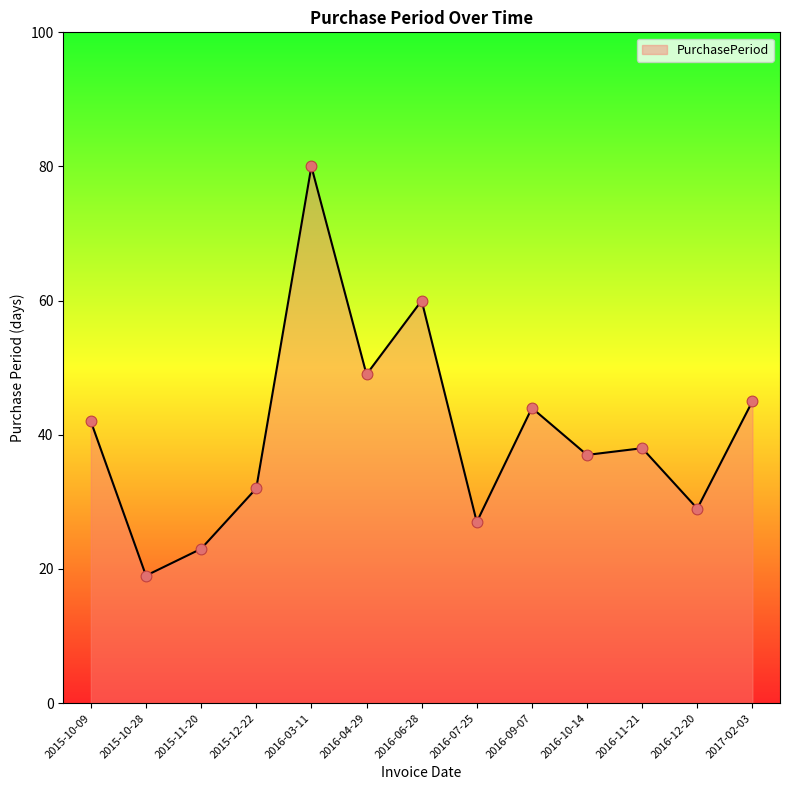

Between 2016-07-25 and 2016-09-07, which is larger?

2016-09-07